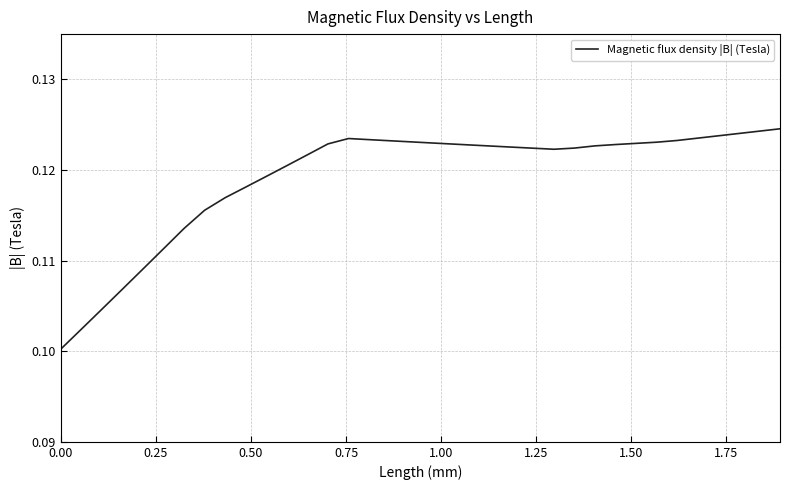

What is the sum of all values?

4.3